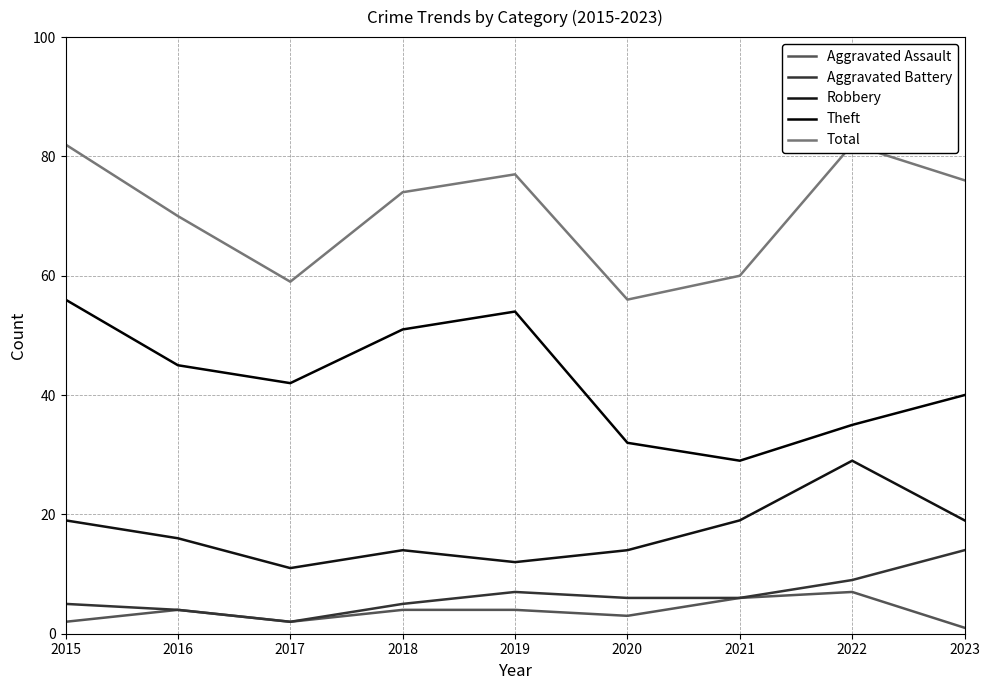

How many data points in Robbery are above 16?

4